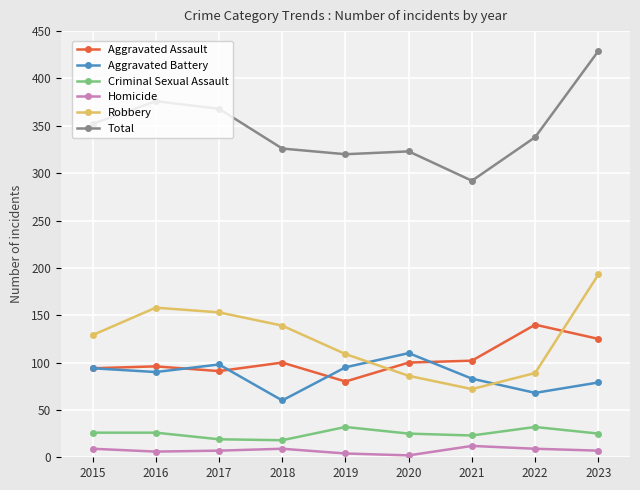

In Aggravated Battery, how many points are lower than both neighbors (excluding endpoints)?

3